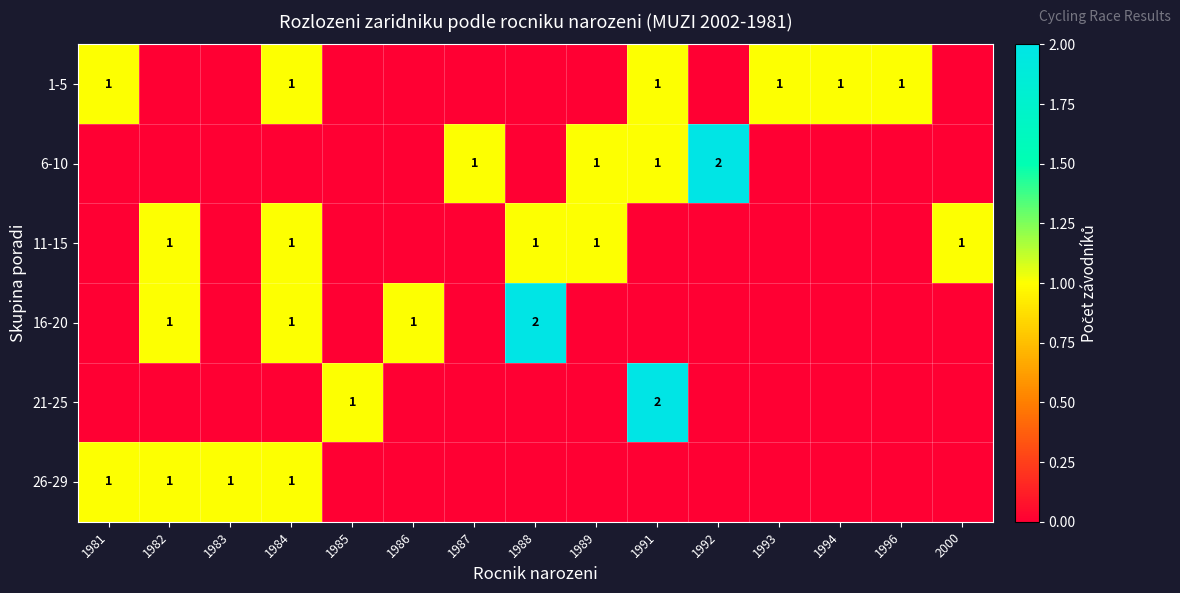

Between 1992 and 1987, which is larger?

1992